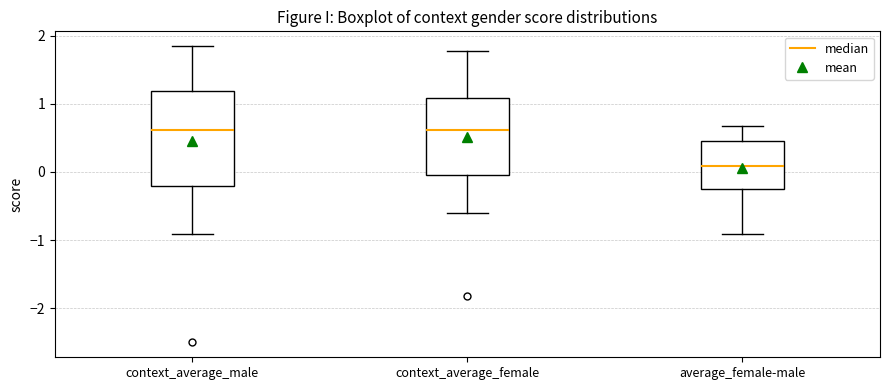

Comparing the boxes themselves (not the whiskers), which one is the tallest?

context_average_male